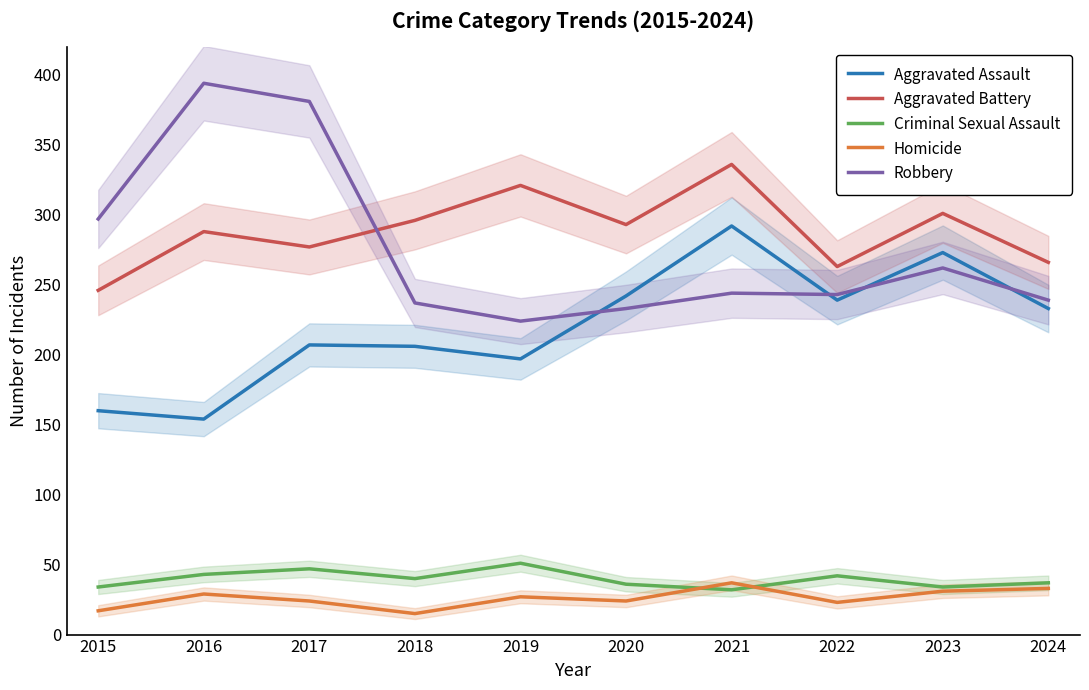

What is the sum of all Aggravated Battery values?

2887